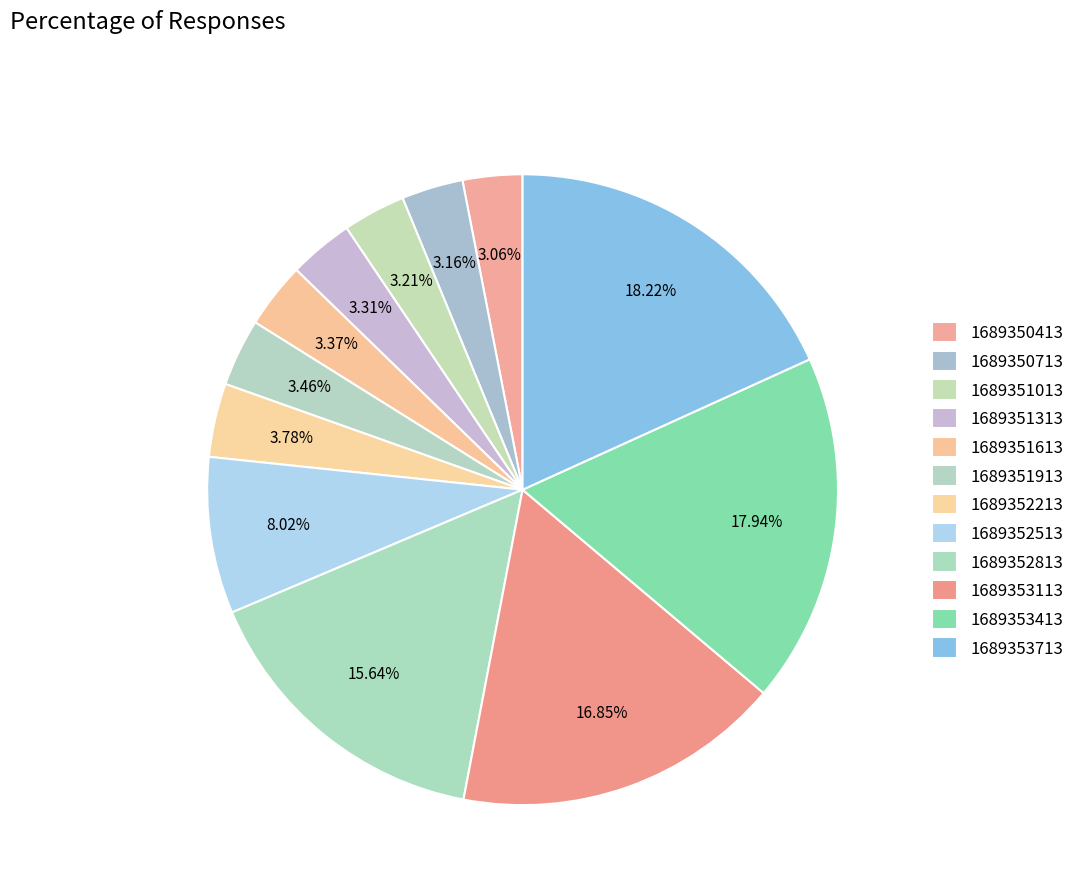

Which slice is the smallest?

1689350413